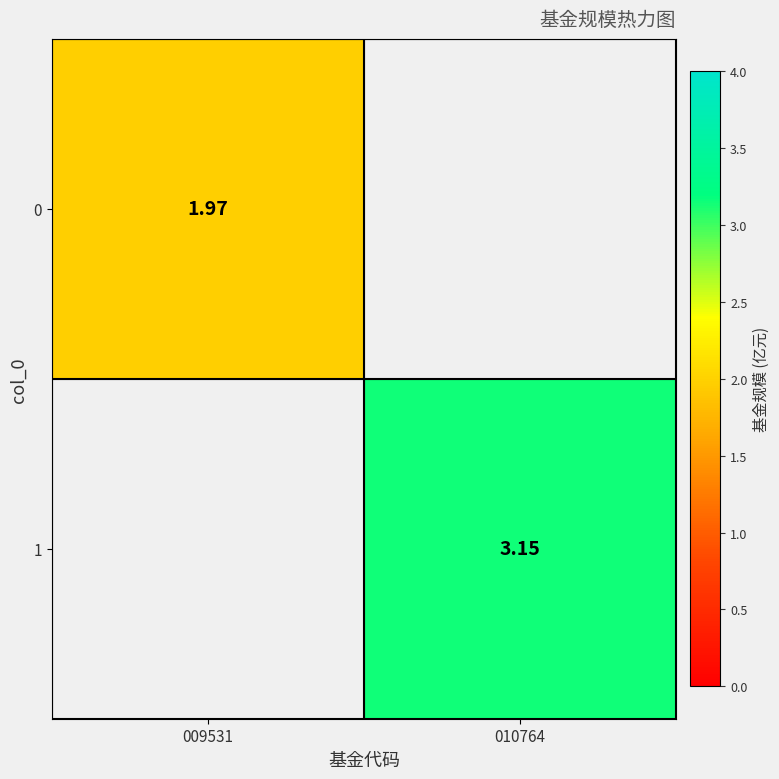

Is it true that 0 equals 0.7 at 009531?

False